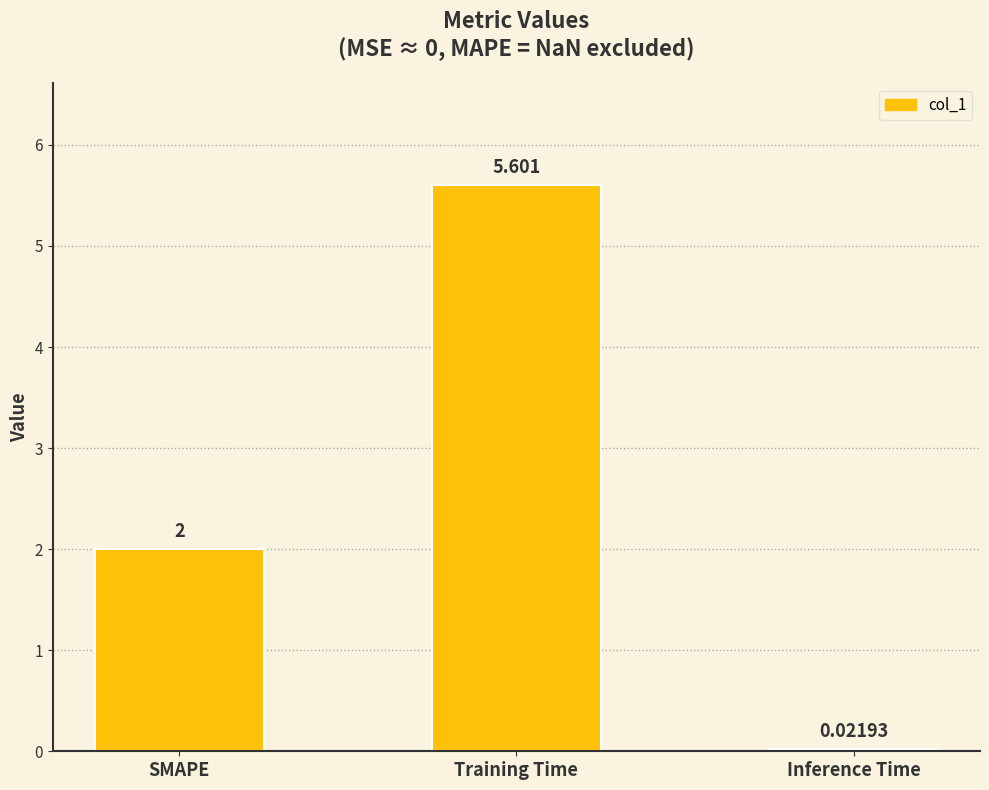

What is the difference between the second highest and minimum values?

2.0